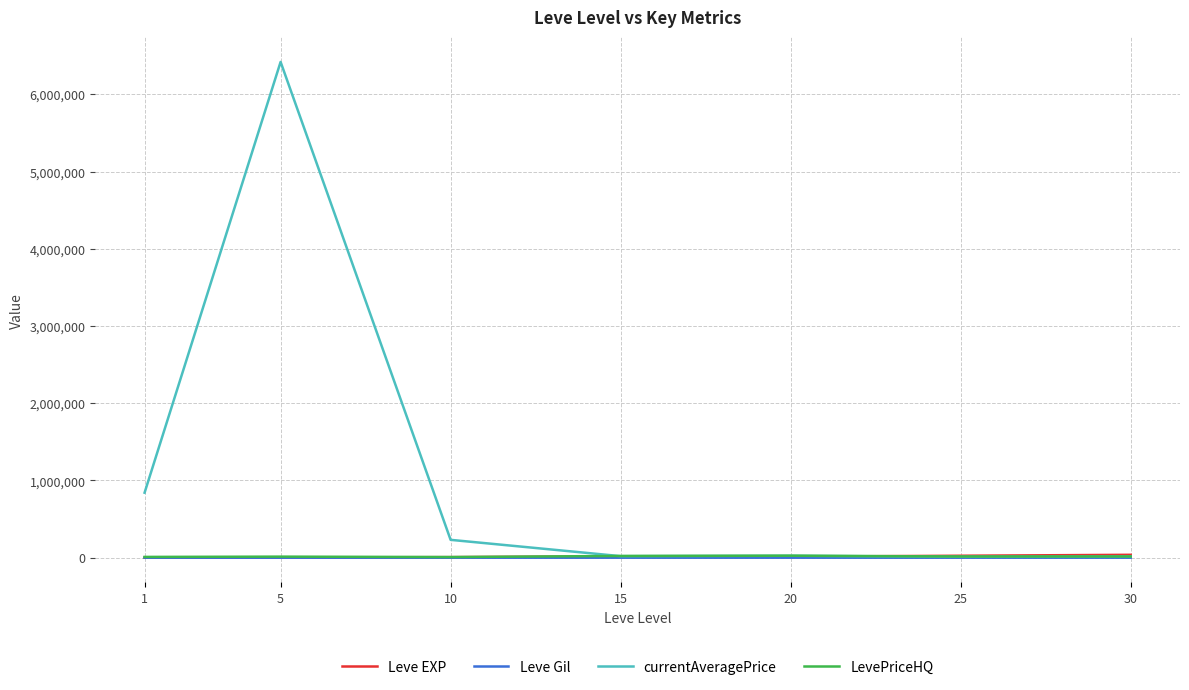

What is the total value across all series at 15?

60656.2